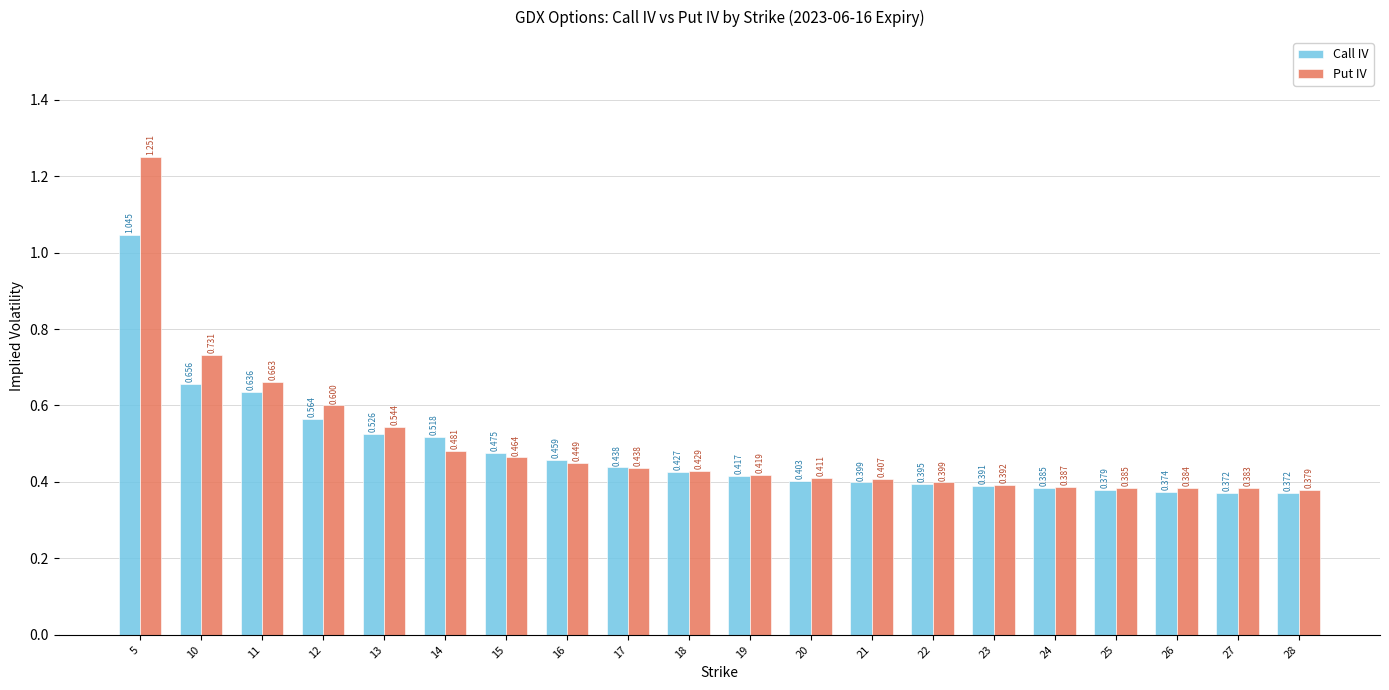

At 14, list the series in order from largest to smallest.

Call IV, Put IV